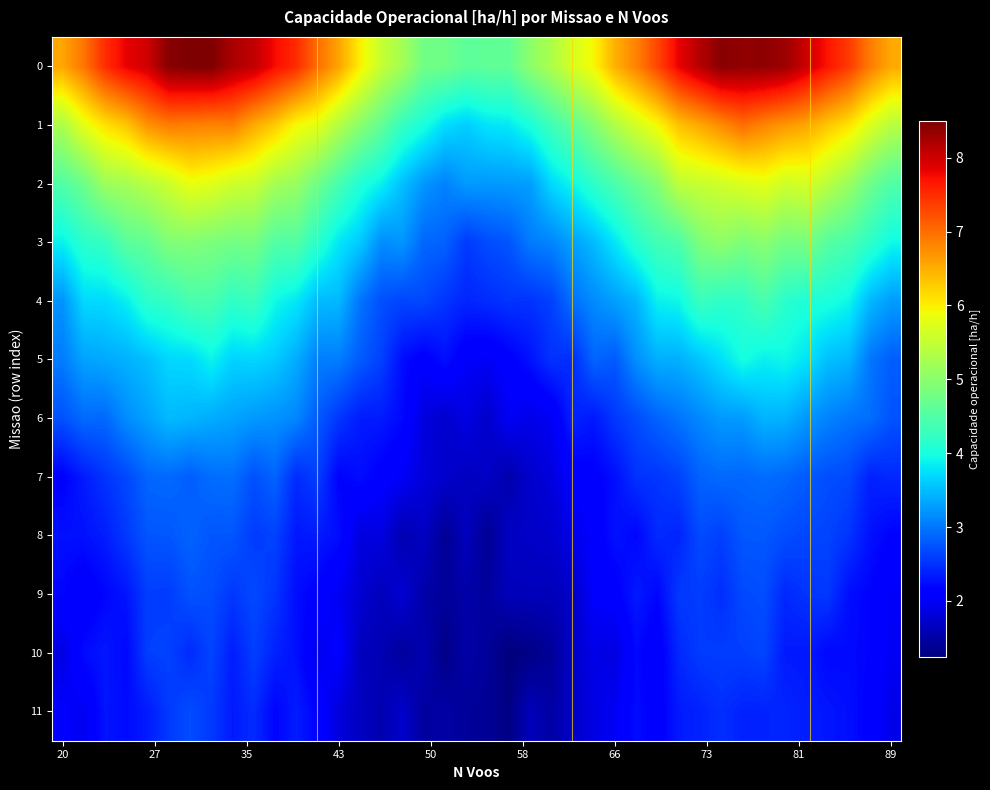

Reading left to right, list all the values displayed in this chart.

0: 6.6	6.9	7.5	7.8	8.0	8.4	8.5	8.5	8.2	8.1	7.8	7.5	7.0	6.6	6.0	5.5	5.2	4.8	4.8	4.6	4.6	4.6	5.0	5.3	5.7	5.9	6.5	6.8	7.3	7.8	8.2	8.4	8.4	8.4	8.3	8.0	7.7	7.4	6.9	6.5
1: 5.3	5.8	6.1	6.3	6.7	6.9	6.9	6.8	6.9	6.5	6.3	5.9	5.8	5.4	5.0	4.7	4.2	4.0	3.7	3.6	3.8	3.8	4.0	4.3	4.6	4.9	5.3	5.6	5.9	6.4	6.5	6.8	7.0	6.8	6.7	6.6	6.3	6.1	5.7	5.4
2: 4.5	4.7	5.2	5.2	5.4	5.6	5.8	5.8	5.6	5.5	5.2	5.1	4.8	4.4	4.1	3.9	3.5	3.2	3.1	3.3	3.2	3.3	3.3	3.7	3.9	4.2	4.4	4.7	4.9	5.5	5.5	5.6	5.7	5.8	5.6	5.7	5.4	5.1	4.7	4.5
3: 3.9	4.2	4.3	4.6	4.7	4.9	4.9	4.9	4.8	4.8	4.5	4.5	4.1	3.8	3.6	3.2	3.2	2.9	2.9	2.6	2.7	2.8	3.0	3.1	3.3	3.5	3.8	4.1	4.4	4.5	4.9	5.0	4.9	5.0	4.8	4.8	4.5	4.4	4.2	3.9
4: 3.2	3.7	3.7	3.8	4.2	4.2	4.4	4.4	4.2	4.3	3.9	3.8	3.5	3.5	3.0	2.7	2.6	2.7	2.5	2.4	2.5	2.5	2.5	2.6	3.0	3.1	3.3	3.4	3.9	3.9	4.3	4.2	4.2	4.4	4.2	4.1	4.0	3.9	3.5	3.3
5: 3.0	3.3	3.4	3.4	3.5	3.7	3.7	3.9	3.7	3.7	3.6	3.4	3.1	3.0	2.8	2.6	2.2	2.1	2.3	2.0	2.0	2.1	2.3	2.5	2.5	2.9	2.8	3.2	3.4	3.4	3.6	3.8	4.0	3.9	3.9	3.8	3.5	3.5	3.0	2.8
6: 2.7	2.9	2.9	3.2	3.3	3.5	3.4	3.4	3.3	3.2	3.2	3.1	2.8	2.5	2.3	2.3	2.2	1.8	1.7	1.9	1.7	2.0	1.9	2.0	2.4	2.3	2.6	2.7	2.9	3.0	3.1	3.3	3.3	3.4	3.4	3.2	3.1	3.0	2.9	2.7
7: 2.1	2.4	2.5	2.7	2.9	2.9	2.8	2.9	2.9	2.7	2.9	2.5	2.6	2.2	2.2	2.1	2.0	1.8	1.7	1.7	1.7	1.5	1.7	1.8	2.1	2.1	2.3	2.5	2.5	2.6	2.9	2.9	2.9	2.9	2.9	2.8	2.7	2.7	2.4	2.4
8: 2.3	2.3	2.4	2.6	2.8	2.8	2.9	2.8	2.8	2.6	2.6	2.3	2.3	2.2	1.8	1.9	1.6	1.7	1.4	1.6	1.4	1.7	1.7	1.7	1.9	2.1	2.3	2.2	2.5	2.4	2.7	2.6	2.8	2.8	2.7	2.7	2.6	2.5	2.3	2.2
9: 2.2	2.1	2.2	2.3	2.6	2.6	2.7	2.7	2.5	2.7	2.5	2.2	2.1	2.0	1.8	1.6	1.8	1.5	1.4	1.5	1.4	1.6	1.6	1.6	1.7	2.1	2.1	2.3	2.2	2.6	2.6	2.5	2.7	2.7	2.4	2.5	2.6	2.2	2.2	2.0
10: 1.9	2.2	2.3	2.2	2.6	2.6	2.5	2.6	2.4	2.6	2.4	2.3	1.9	2.1	1.6	1.6	1.4	1.6	1.3	1.5	1.4	1.2	1.3	1.4	1.7	1.9	1.9	2.2	2.1	2.4	2.6	2.6	2.6	2.6	2.3	2.3	2.2	2.2	2.2	2.0
11: 2.1	2.0	2.3	2.2	2.3	2.6	2.7	2.6	2.3	2.5	2.2	2.4	2.2	1.8	1.7	1.6	1.7	1.5	1.5	1.4	1.4	1.3	1.6	1.5	1.7	1.9	2.0	2.2	2.1	2.3	2.4	2.5	2.4	2.4	2.4	2.4	2.3	2.3	2.1	1.9